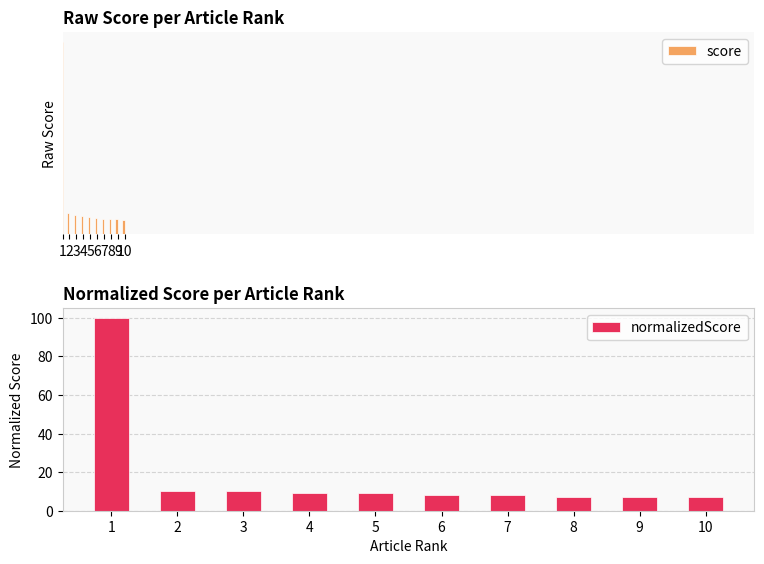

What is the smallest value displayed?

0.3